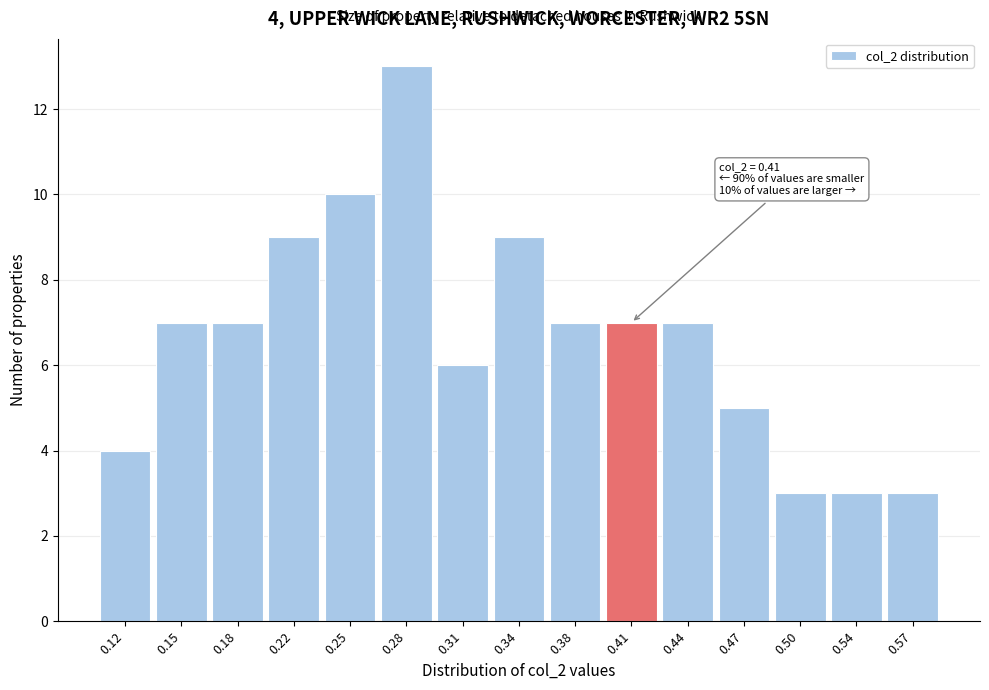

Reading left to right, transcribe all the data shown in this chart.

0.12=4	0.15=7	0.18=7	0.22=9	0.25=10	0.28=13	0.31=6	0.34=9	0.38=7	0.41=7	0.44=7	0.47=5	0.50=3	0.54=3	0.57=3